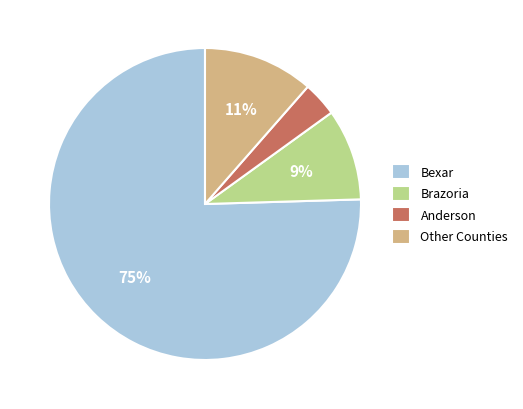

To the nearest percent, what is the difference between the largest and smallest slice percentages?

72%